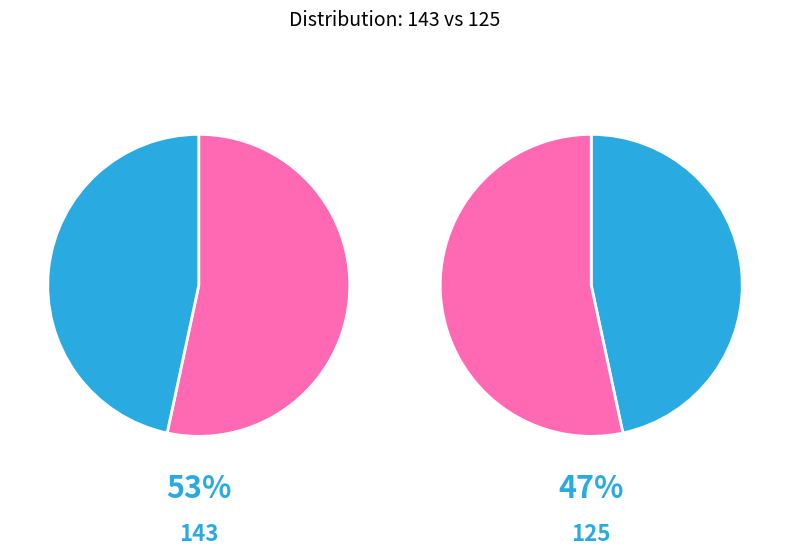

Which slice is the smallest?

125